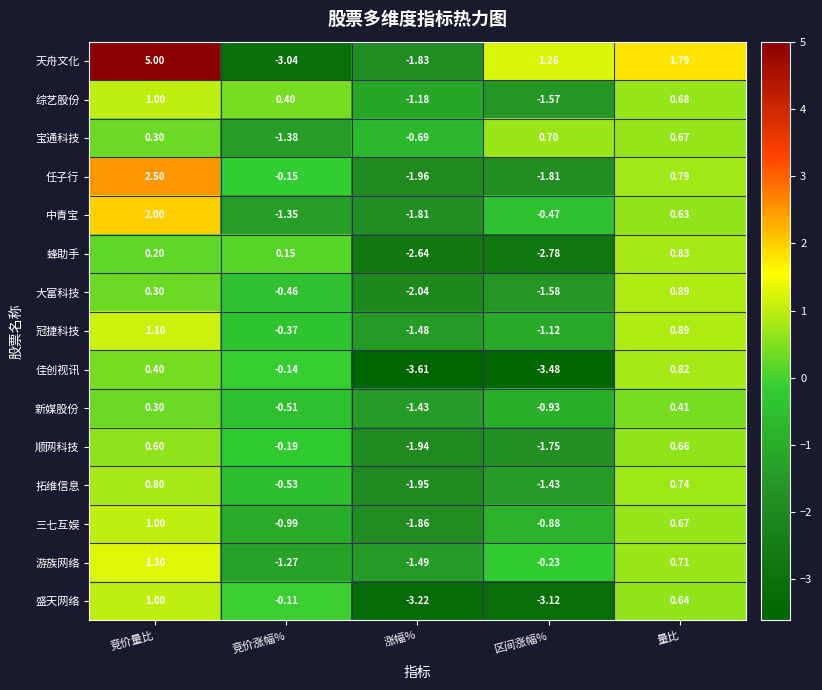

Which series changed the most between 竞价量比 and 量比?

天舟文化